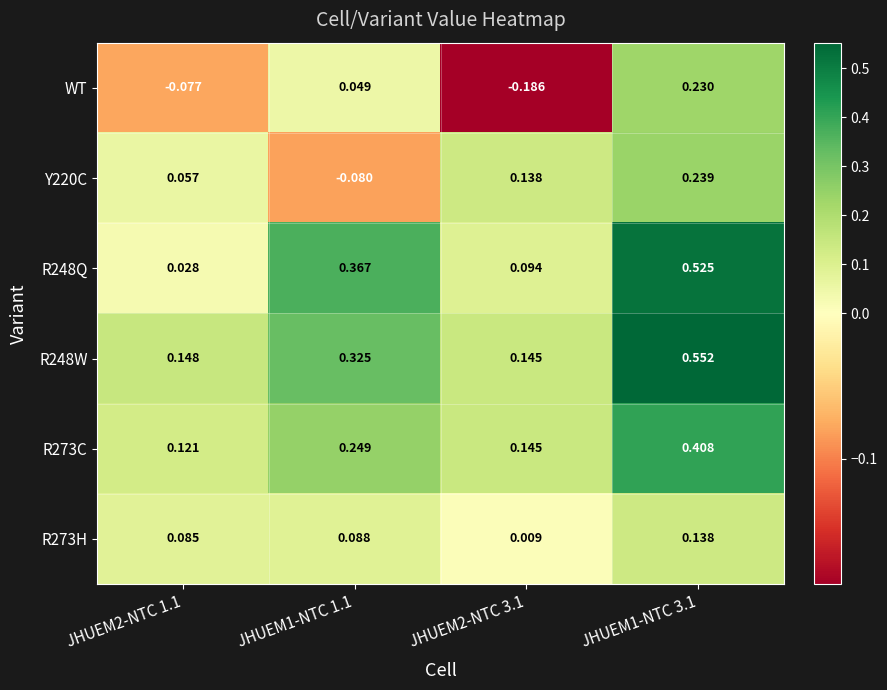

Between JHUEM2-NTC 1.1 and JHUEM2-NTC 3.1, which series saw the biggest shift?

WT